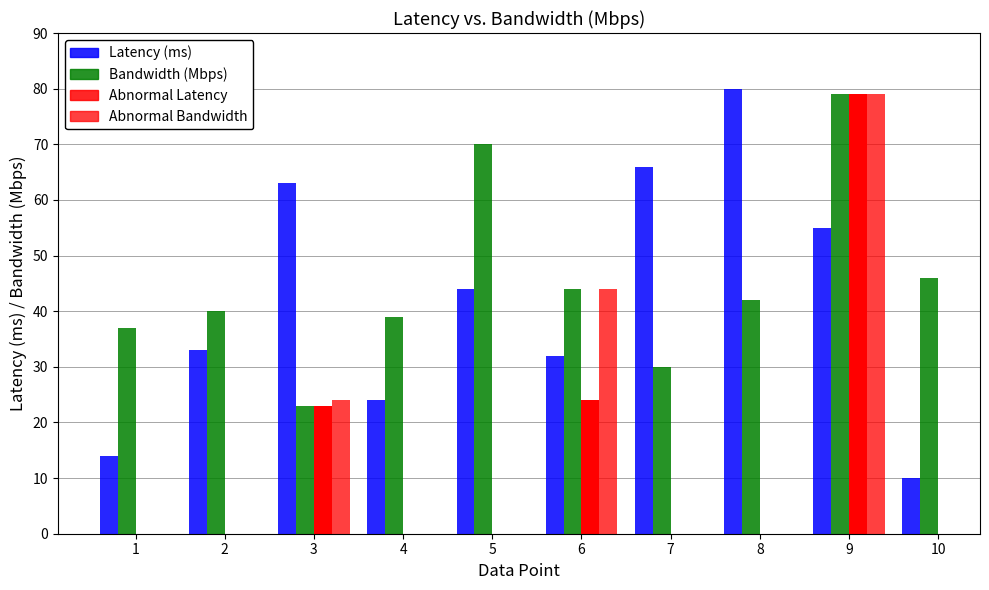

At which label does Abnormal Bandwidth reach its minimum?

1